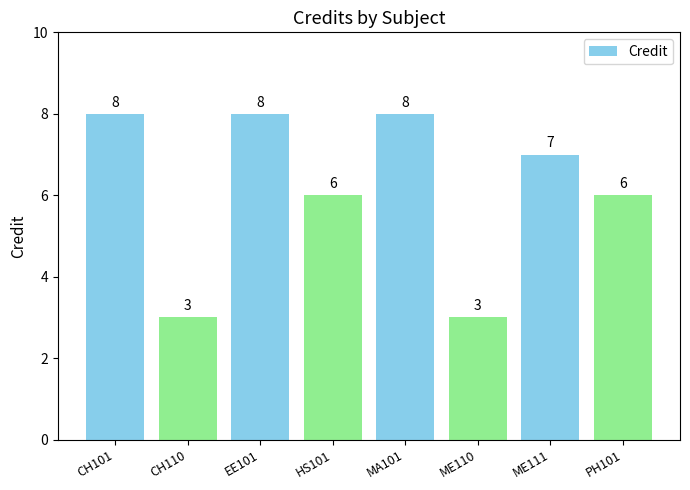

What is the label of the 3rd bar from the right?

ME110